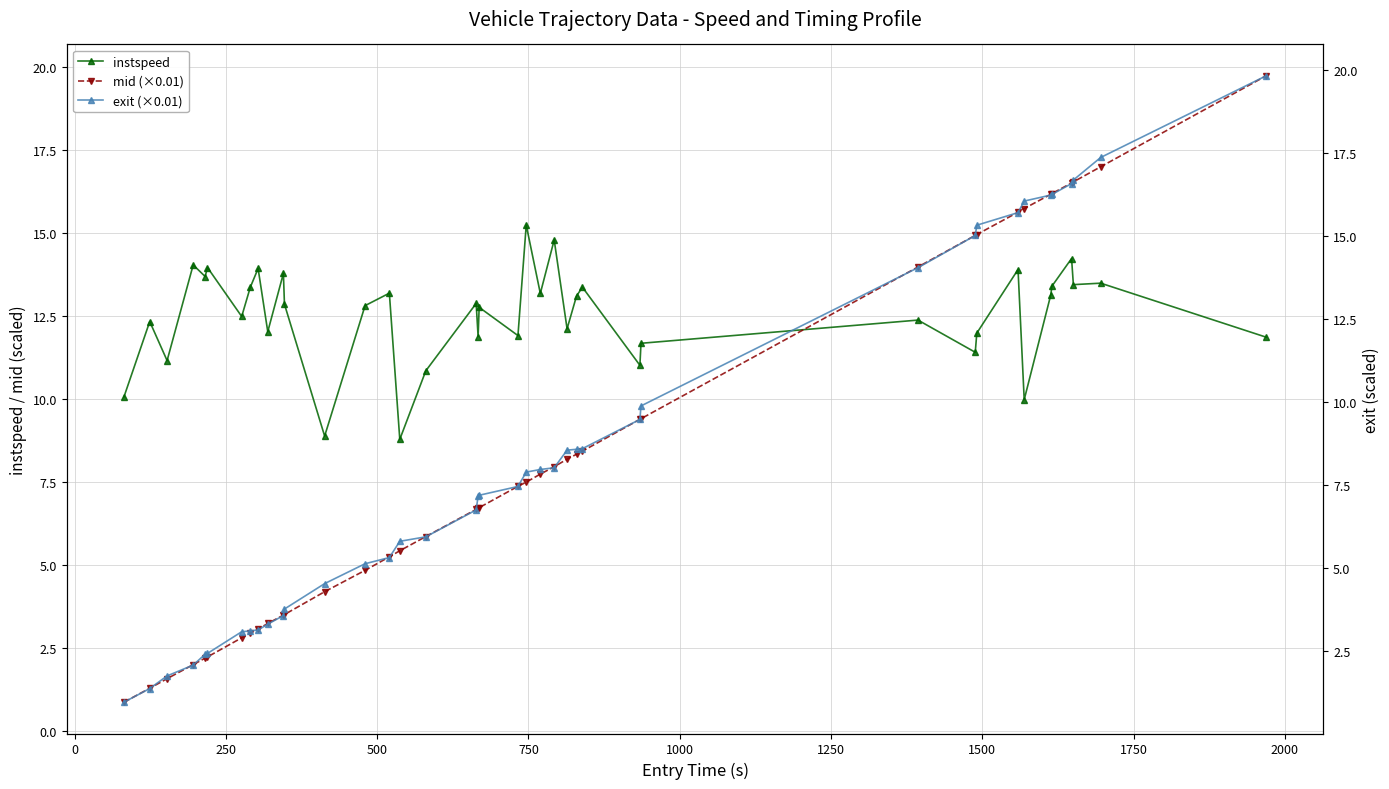

Count the number of data series in this chart.

3